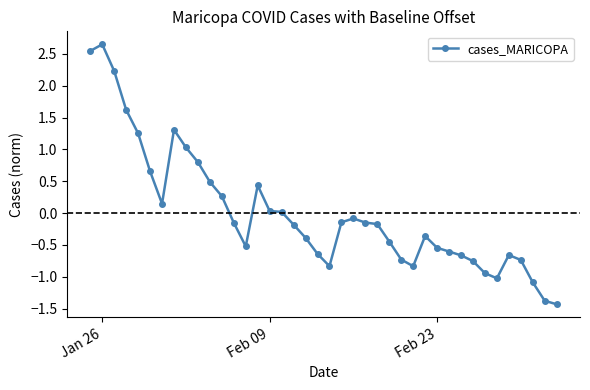

How many values are below 0?

25